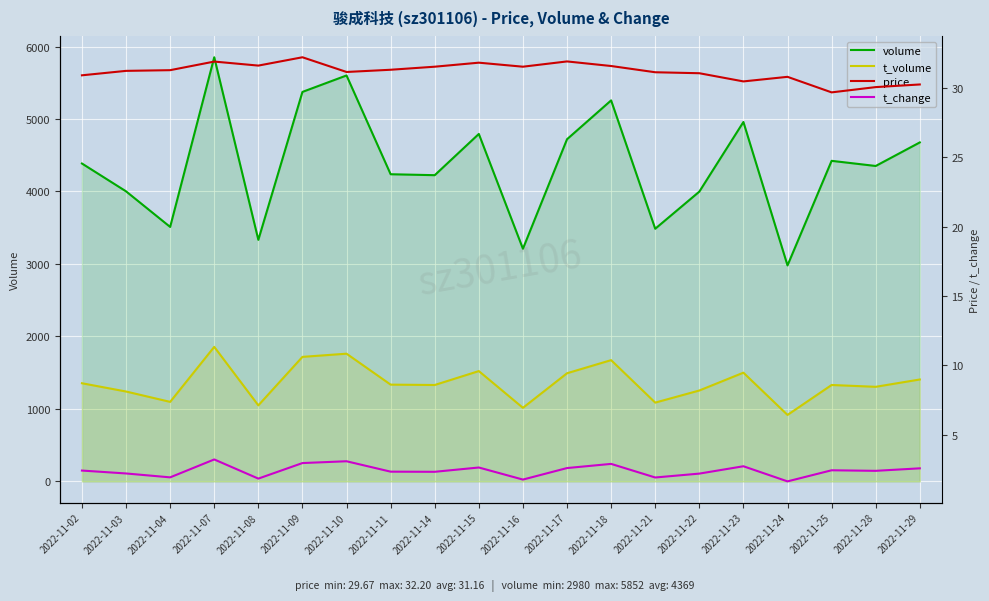

Reading left to right, extract all data points from this chart.

volume: 4386.0	4002.0	3511.0	5852.0	3333.0	5374.0	5601.0	4238.0	4225.0	4794.0	3210.0	4721.0	5257.0	3486.0	3998.0	4959.0	2980.0	4423.0	4352.0	4677.0
t_volume: 1354.0	1240.0	1097.0	1856.0	1049.0	1718.0	1762.0	1335.0	1330.0	1522.0	1015.0	1492.0	1673.0	1087.0	1254.0	1500.0	917.0	1330.0	1305.0	1406.0
price: 30.9	31.2	31.3	31.9	31.6	32.2	31.1	31.3	31.5	31.8	31.5	31.9	31.6	31.1	31.1	30.5	30.8	29.7	30.1	30.2
t_change: 2.4	2.2	1.9	3.2	1.8	3.0	3.1	2.3	2.3	2.6	1.8	2.6	2.9	1.9	2.2	2.7	1.6	2.4	2.4	2.6